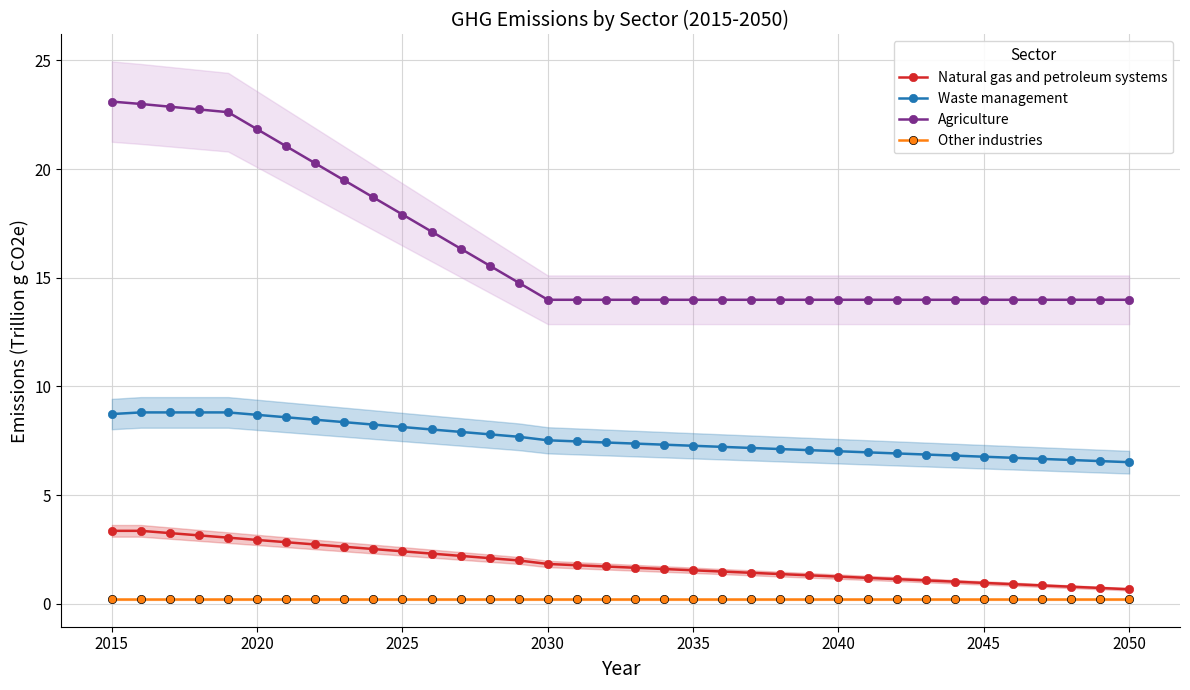

Is it true that Agriculture equals 4.2 at 2040?

False